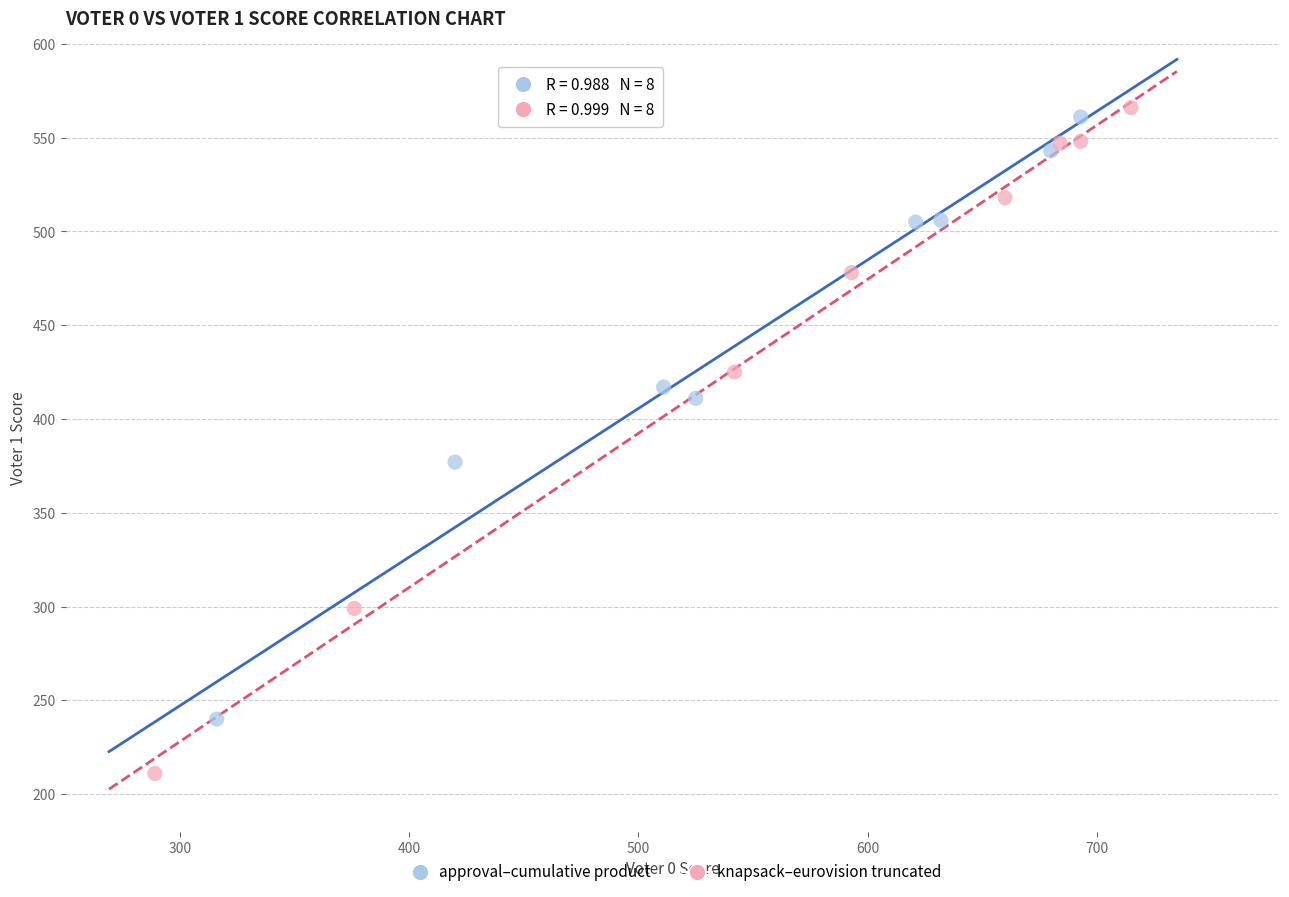

Which series has the largest Y range (max minus min)?

knapsack–eurovision truncated